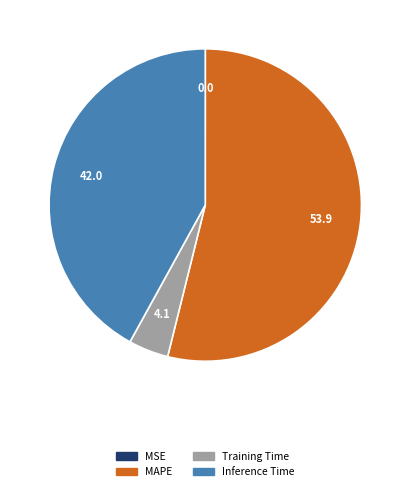

Between MAPE and Training Time, which is larger?

MAPE